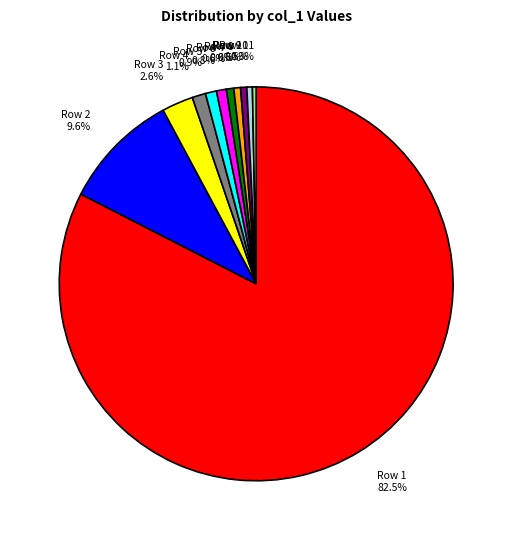

Which category has the biggest portion of the pie?

Row 1